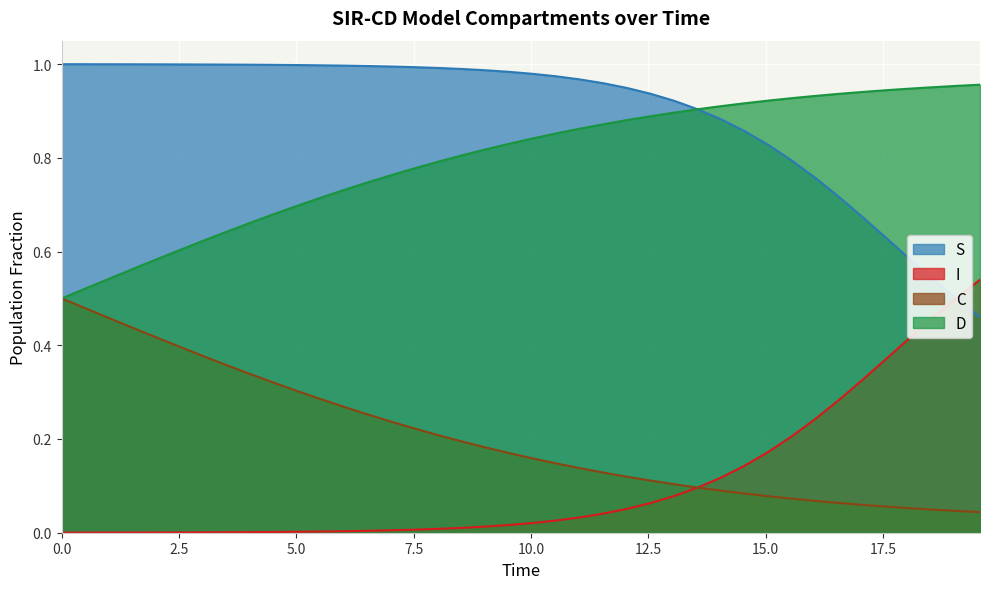

List the series in order of their peak value, lowest first.

C, I, D, S